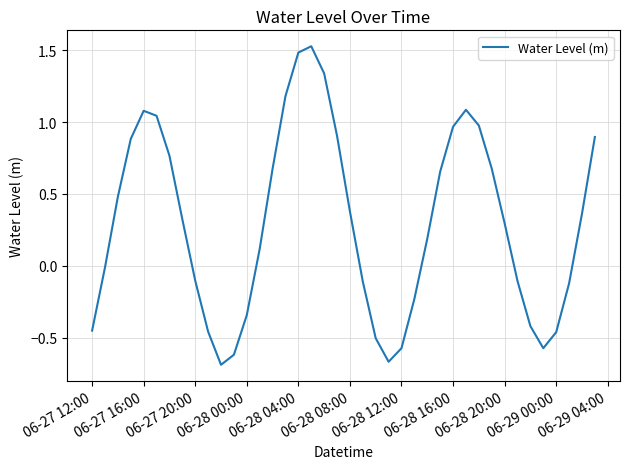

What is the difference between the maximum and minimum values?

2.2